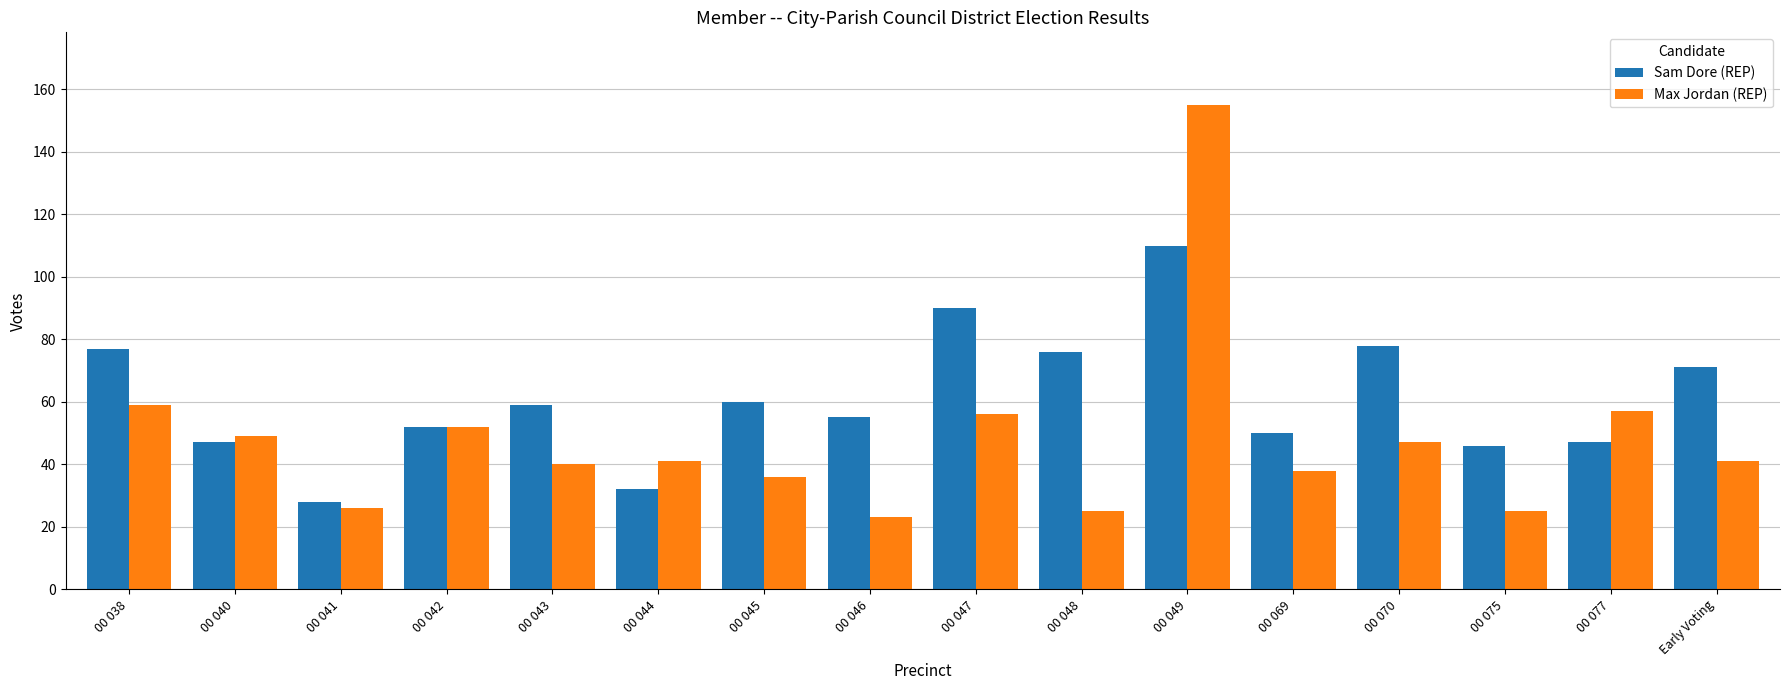

Is the value of Sam Dore (REP) at 00 049 greater than the value of Max Jordan (REP) at 00 038?

Yes